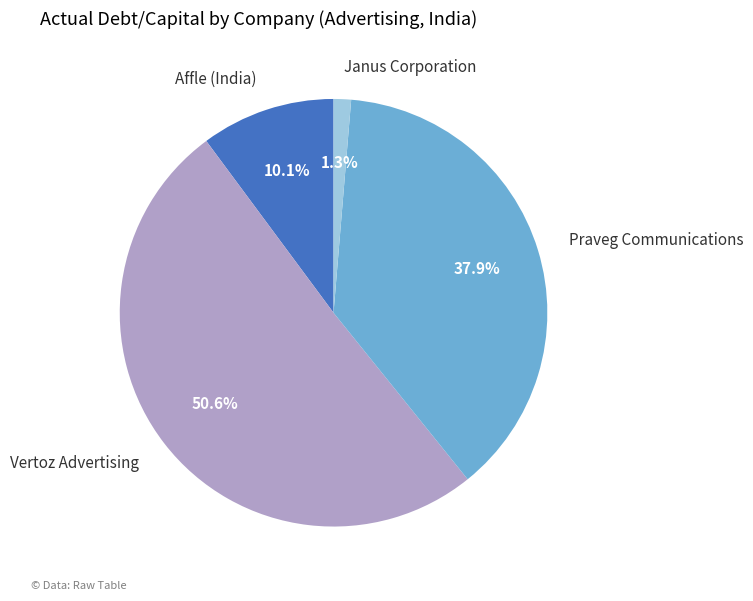

Combined, what portion of the pie is Praveg Communications and Janus Corporation?

39.2%